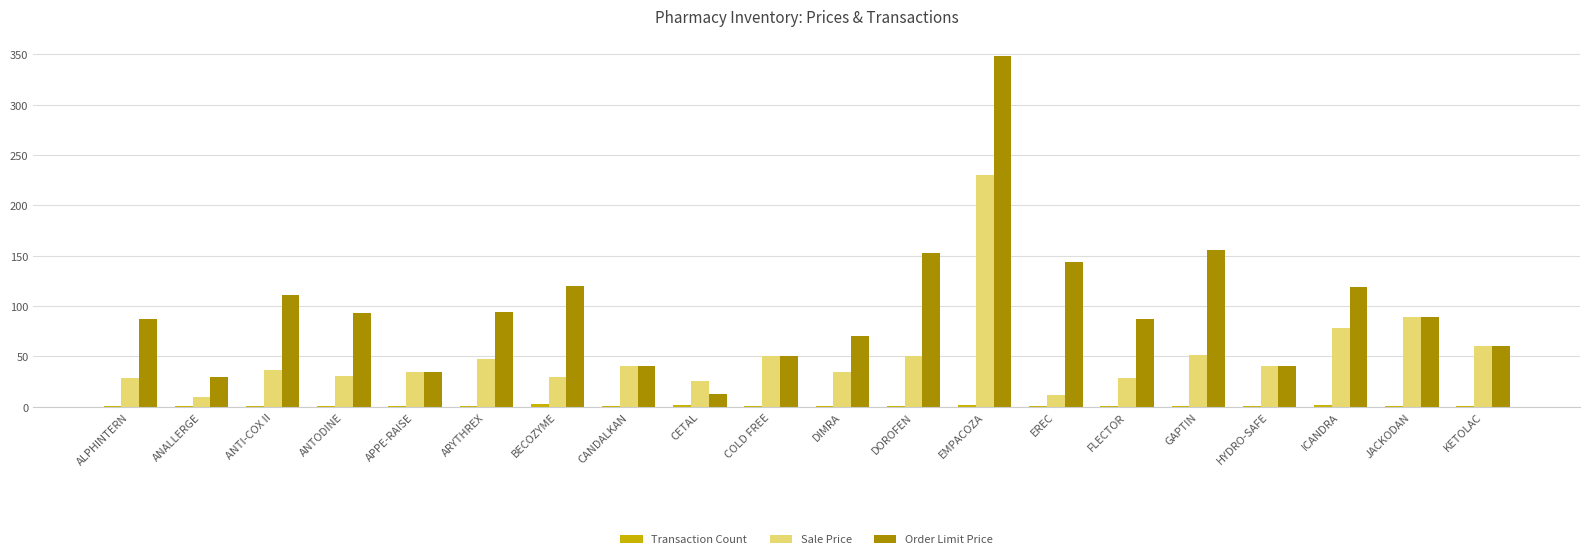

Which series changed the most between ANALLERGE and CANDALKAN?

Sale Price